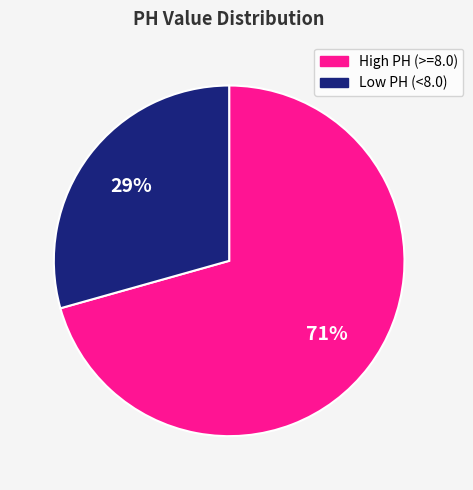

Does High PH (>=8.0) account for over 50% of the chart?

Yes